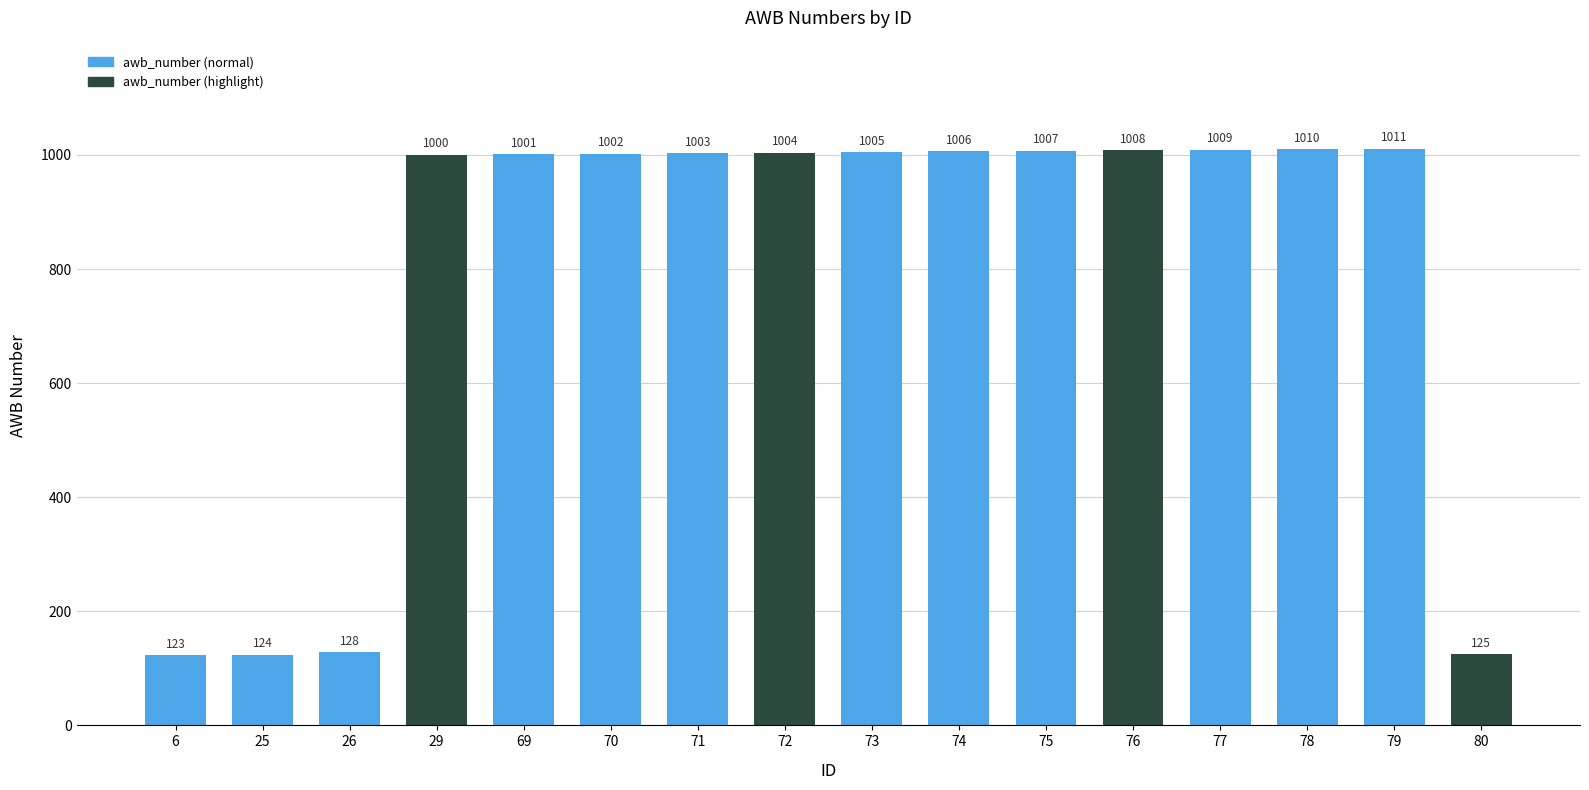

What is the average value?

785